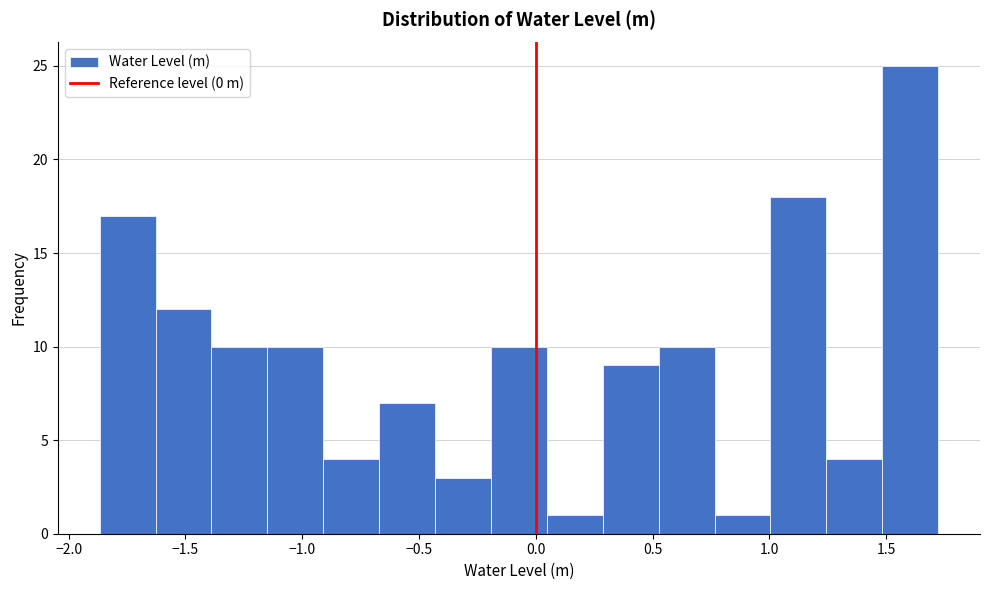

Which range on the x-axis has the tallest bar?

1.50 to 1.70